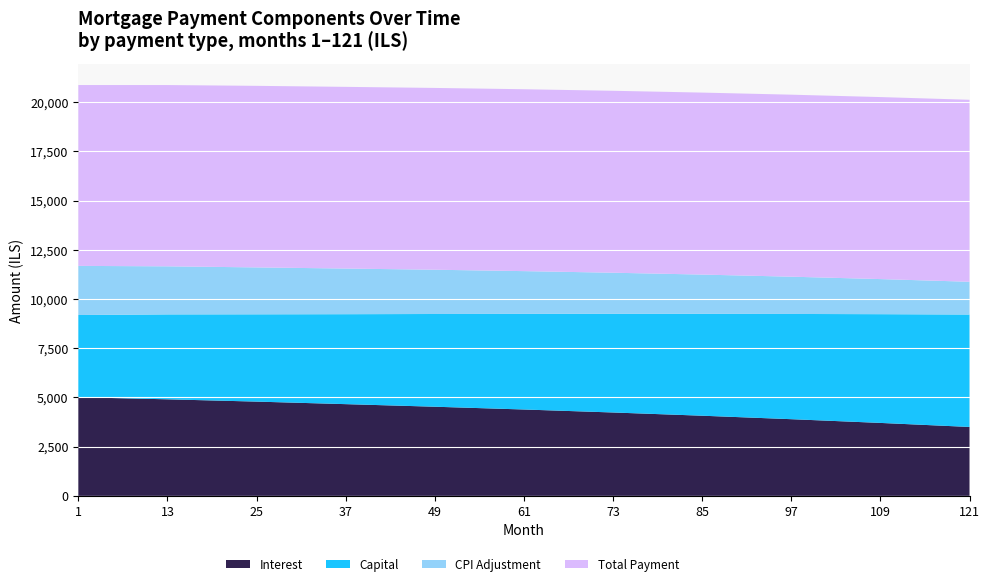

What is the minimum value for Interest?

3502.3